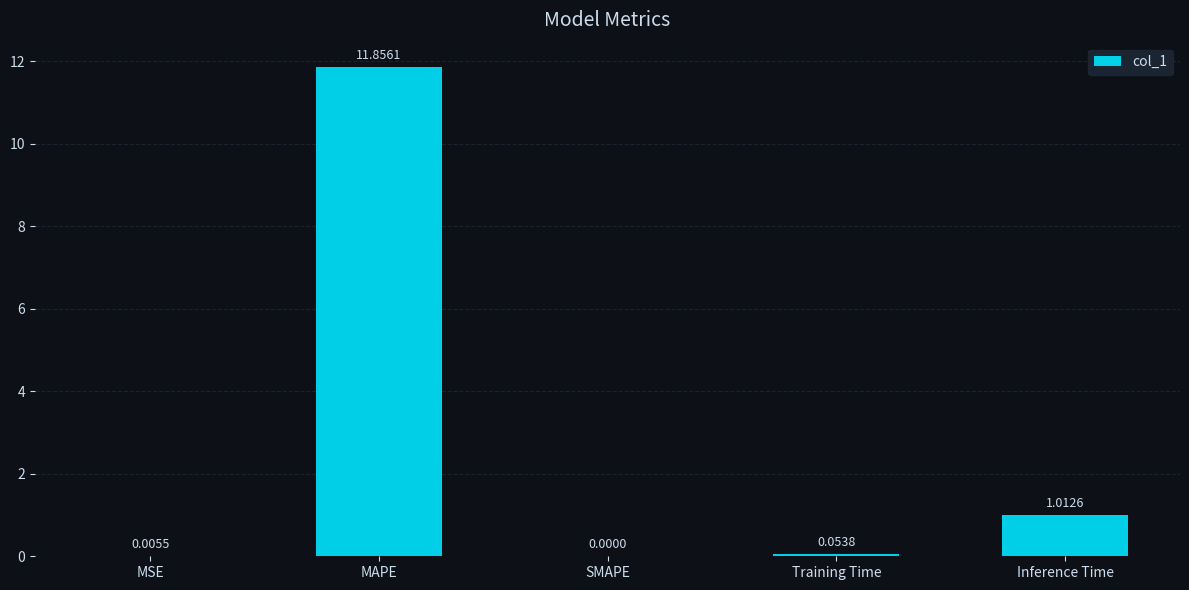

At which label is the value closest to 5?

Inference Time